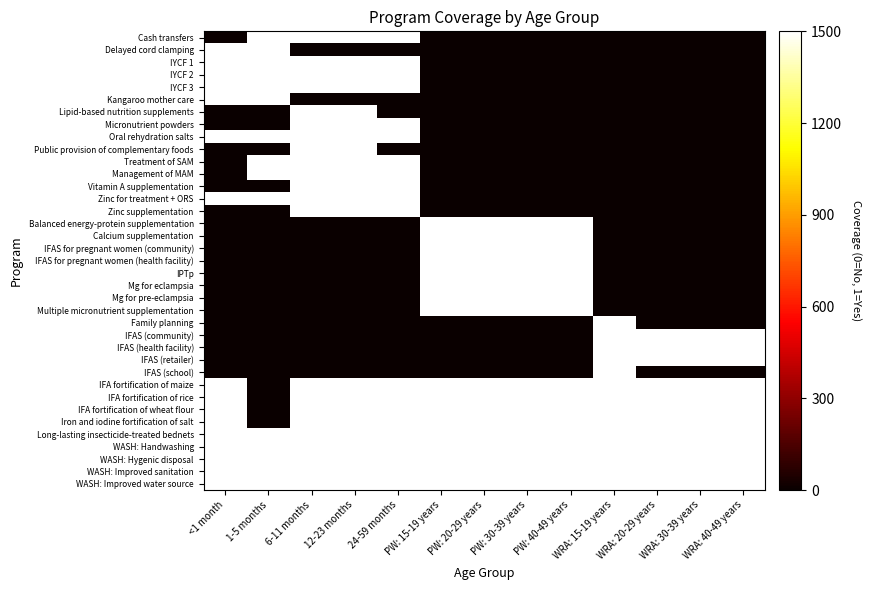

Reading left to right, transcribe all the data shown in this chart.

Cash transfers: <1 month=0	1-5 months=1500	6-11 months=1500	12-23 months=1500	24-59 months=1500	PW: 15-19 years=0	PW: 20-29 years=0	PW: 30-39 years=0	PW: 40-49 years=0	WRA: 15-19 years=0	WRA: 20-29 years=0	WRA: 30-39 years=0	WRA: 40-49 years=0
Delayed cord clamping: <1 month=1500	1-5 months=1500	6-11 months=0	12-23 months=0	24-59 months=0	PW: 15-19 years=0	PW: 20-29 years=0	PW: 30-39 years=0	PW: 40-49 years=0	WRA: 15-19 years=0	WRA: 20-29 years=0	WRA: 30-39 years=0	WRA: 40-49 years=0
IYCF 1: <1 month=1500	1-5 months=1500	6-11 months=1500	12-23 months=1500	24-59 months=1500	PW: 15-19 years=0	PW: 20-29 years=0	PW: 30-39 years=0	PW: 40-49 years=0	WRA: 15-19 years=0	WRA: 20-29 years=0	WRA: 30-39 years=0	WRA: 40-49 years=0
IYCF 2: <1 month=1500	1-5 months=1500	6-11 months=1500	12-23 months=1500	24-59 months=1500	PW: 15-19 years=0	PW: 20-29 years=0	PW: 30-39 years=0	PW: 40-49 years=0	WRA: 15-19 years=0	WRA: 20-29 years=0	WRA: 30-39 years=0	WRA: 40-49 years=0
IYCF 3: <1 month=1500	1-5 months=1500	6-11 months=1500	12-23 months=1500	24-59 months=1500	PW: 15-19 years=0	PW: 20-29 years=0	PW: 30-39 years=0	PW: 40-49 years=0	WRA: 15-19 years=0	WRA: 20-29 years=0	WRA: 30-39 years=0	WRA: 40-49 years=0
Kangaroo mother care: <1 month=1500	1-5 months=1500	6-11 months=0	12-23 months=0	24-59 months=0	PW: 15-19 years=0	PW: 20-29 years=0	PW: 30-39 years=0	PW: 40-49 years=0	WRA: 15-19 years=0	WRA: 20-29 years=0	WRA: 30-39 years=0	WRA: 40-49 years=0
Lipid-based nutrition supplements: <1 month=0	1-5 months=0	6-11 months=1500	12-23 months=1500	24-59 months=0	PW: 15-19 years=0	PW: 20-29 years=0	PW: 30-39 years=0	PW: 40-49 years=0	WRA: 15-19 years=0	WRA: 20-29 years=0	WRA: 30-39 years=0	WRA: 40-49 years=0
Micronutrient powders: <1 month=0	1-5 months=0	6-11 months=1500	12-23 months=1500	24-59 months=1500	PW: 15-19 years=0	PW: 20-29 years=0	PW: 30-39 years=0	PW: 40-49 years=0	WRA: 15-19 years=0	WRA: 20-29 years=0	WRA: 30-39 years=0	WRA: 40-49 years=0
Oral rehydration salts: <1 month=1500	1-5 months=1500	6-11 months=1500	12-23 months=1500	24-59 months=1500	PW: 15-19 years=0	PW: 20-29 years=0	PW: 30-39 years=0	PW: 40-49 years=0	WRA: 15-19 years=0	WRA: 20-29 years=0	WRA: 30-39 years=0	WRA: 40-49 years=0
Public provision of complementary foods: <1 month=0	1-5 months=0	6-11 months=1500	12-23 months=1500	24-59 months=0	PW: 15-19 years=0	PW: 20-29 years=0	PW: 30-39 years=0	PW: 40-49 years=0	WRA: 15-19 years=0	WRA: 20-29 years=0	WRA: 30-39 years=0	WRA: 40-49 years=0
Treatment of SAM: <1 month=0	1-5 months=1500	6-11 months=1500	12-23 months=1500	24-59 months=1500	PW: 15-19 years=0	PW: 20-29 years=0	PW: 30-39 years=0	PW: 40-49 years=0	WRA: 15-19 years=0	WRA: 20-29 years=0	WRA: 30-39 years=0	WRA: 40-49 years=0
Management of MAM: <1 month=0	1-5 months=1500	6-11 months=1500	12-23 months=1500	24-59 months=1500	PW: 15-19 years=0	PW: 20-29 years=0	PW: 30-39 years=0	PW: 40-49 years=0	WRA: 15-19 years=0	WRA: 20-29 years=0	WRA: 30-39 years=0	WRA: 40-49 years=0
Vitamin A supplementation: <1 month=0	1-5 months=0	6-11 months=1500	12-23 months=1500	24-59 months=1500	PW: 15-19 years=0	PW: 20-29 years=0	PW: 30-39 years=0	PW: 40-49 years=0	WRA: 15-19 years=0	WRA: 20-29 years=0	WRA: 30-39 years=0	WRA: 40-49 years=0
Zinc for treatment + ORS: <1 month=1500	1-5 months=1500	6-11 months=1500	12-23 months=1500	24-59 months=1500	PW: 15-19 years=0	PW: 20-29 years=0	PW: 30-39 years=0	PW: 40-49 years=0	WRA: 15-19 years=0	WRA: 20-29 years=0	WRA: 30-39 years=0	WRA: 40-49 years=0
Zinc supplementation: <1 month=0	1-5 months=0	6-11 months=1500	12-23 months=1500	24-59 months=1500	PW: 15-19 years=0	PW: 20-29 years=0	PW: 30-39 years=0	PW: 40-49 years=0	WRA: 15-19 years=0	WRA: 20-29 years=0	WRA: 30-39 years=0	WRA: 40-49 years=0
Balanced energy-protein supplementation: <1 month=0	1-5 months=0	6-11 months=0	12-23 months=0	24-59 months=0	PW: 15-19 years=1500	PW: 20-29 years=1500	PW: 30-39 years=1500	PW: 40-49 years=1500	WRA: 15-19 years=0	WRA: 20-29 years=0	WRA: 30-39 years=0	WRA: 40-49 years=0
Calcium supplementation: <1 month=0	1-5 months=0	6-11 months=0	12-23 months=0	24-59 months=0	PW: 15-19 years=1500	PW: 20-29 years=1500	PW: 30-39 years=1500	PW: 40-49 years=1500	WRA: 15-19 years=0	WRA: 20-29 years=0	WRA: 30-39 years=0	WRA: 40-49 years=0
IFAS for pregnant women (community): <1 month=0	1-5 months=0	6-11 months=0	12-23 months=0	24-59 months=0	PW: 15-19 years=1500	PW: 20-29 years=1500	PW: 30-39 years=1500	PW: 40-49 years=1500	WRA: 15-19 years=0	WRA: 20-29 years=0	WRA: 30-39 years=0	WRA: 40-49 years=0
IFAS for pregnant women (health facility): <1 month=0	1-5 months=0	6-11 months=0	12-23 months=0	24-59 months=0	PW: 15-19 years=1500	PW: 20-29 years=1500	PW: 30-39 years=1500	PW: 40-49 years=1500	WRA: 15-19 years=0	WRA: 20-29 years=0	WRA: 30-39 years=0	WRA: 40-49 years=0
IPTp: <1 month=0	1-5 months=0	6-11 months=0	12-23 months=0	24-59 months=0	PW: 15-19 years=1500	PW: 20-29 years=1500	PW: 30-39 years=1500	PW: 40-49 years=1500	WRA: 15-19 years=0	WRA: 20-29 years=0	WRA: 30-39 years=0	WRA: 40-49 years=0
Mg for eclampsia: <1 month=0	1-5 months=0	6-11 months=0	12-23 months=0	24-59 months=0	PW: 15-19 years=1500	PW: 20-29 years=1500	PW: 30-39 years=1500	PW: 40-49 years=1500	WRA: 15-19 years=0	WRA: 20-29 years=0	WRA: 30-39 years=0	WRA: 40-49 years=0
Mg for pre-eclampsia: <1 month=0	1-5 months=0	6-11 months=0	12-23 months=0	24-59 months=0	PW: 15-19 years=1500	PW: 20-29 years=1500	PW: 30-39 years=1500	PW: 40-49 years=1500	WRA: 15-19 years=0	WRA: 20-29 years=0	WRA: 30-39 years=0	WRA: 40-49 years=0
Multiple micronutrient supplementation: <1 month=0	1-5 months=0	6-11 months=0	12-23 months=0	24-59 months=0	PW: 15-19 years=1500	PW: 20-29 years=1500	PW: 30-39 years=1500	PW: 40-49 years=1500	WRA: 15-19 years=0	WRA: 20-29 years=0	WRA: 30-39 years=0	WRA: 40-49 years=0
Family planning: <1 month=0	1-5 months=0	6-11 months=0	12-23 months=0	24-59 months=0	PW: 15-19 years=0	PW: 20-29 years=0	PW: 30-39 years=0	PW: 40-49 years=0	WRA: 15-19 years=1500	WRA: 20-29 years=0	WRA: 30-39 years=0	WRA: 40-49 years=0
IFAS (community): <1 month=0	1-5 months=0	6-11 months=0	12-23 months=0	24-59 months=0	PW: 15-19 years=0	PW: 20-29 years=0	PW: 30-39 years=0	PW: 40-49 years=0	WRA: 15-19 years=1500	WRA: 20-29 years=1500	WRA: 30-39 years=1500	WRA: 40-49 years=1500
IFAS (health facility): <1 month=0	1-5 months=0	6-11 months=0	12-23 months=0	24-59 months=0	PW: 15-19 years=0	PW: 20-29 years=0	PW: 30-39 years=0	PW: 40-49 years=0	WRA: 15-19 years=1500	WRA: 20-29 years=1500	WRA: 30-39 years=1500	WRA: 40-49 years=1500
IFAS (retailer): <1 month=0	1-5 months=0	6-11 months=0	12-23 months=0	24-59 months=0	PW: 15-19 years=0	PW: 20-29 years=0	PW: 30-39 years=0	PW: 40-49 years=0	WRA: 15-19 years=1500	WRA: 20-29 years=1500	WRA: 30-39 years=1500	WRA: 40-49 years=1500
IFAS (school): <1 month=0	1-5 months=0	6-11 months=0	12-23 months=0	24-59 months=0	PW: 15-19 years=0	PW: 20-29 years=0	PW: 30-39 years=0	PW: 40-49 years=0	WRA: 15-19 years=1500	WRA: 20-29 years=0	WRA: 30-39 years=0	WRA: 40-49 years=0
IFA fortification of maize: <1 month=1500	1-5 months=0	6-11 months=1500	12-23 months=1500	24-59 months=1500	PW: 15-19 years=1500	PW: 20-29 years=1500	PW: 30-39 years=1500	PW: 40-49 years=1500	WRA: 15-19 years=1500	WRA: 20-29 years=1500	WRA: 30-39 years=1500	WRA: 40-49 years=1500
IFA fortification of rice: <1 month=1500	1-5 months=0	6-11 months=1500	12-23 months=1500	24-59 months=1500	PW: 15-19 years=1500	PW: 20-29 years=1500	PW: 30-39 years=1500	PW: 40-49 years=1500	WRA: 15-19 years=1500	WRA: 20-29 years=1500	WRA: 30-39 years=1500	WRA: 40-49 years=1500
IFA fortification of wheat flour: <1 month=1500	1-5 months=0	6-11 months=1500	12-23 months=1500	24-59 months=1500	PW: 15-19 years=1500	PW: 20-29 years=1500	PW: 30-39 years=1500	PW: 40-49 years=1500	WRA: 15-19 years=1500	WRA: 20-29 years=1500	WRA: 30-39 years=1500	WRA: 40-49 years=1500
Iron and iodine fortification of salt: <1 month=1500	1-5 months=0	6-11 months=1500	12-23 months=1500	24-59 months=1500	PW: 15-19 years=1500	PW: 20-29 years=1500	PW: 30-39 years=1500	PW: 40-49 years=1500	WRA: 15-19 years=1500	WRA: 20-29 years=1500	WRA: 30-39 years=1500	WRA: 40-49 years=1500
Long-lasting insecticide-treated bednets: <1 month=1500	1-5 months=1500	6-11 months=1500	12-23 months=1500	24-59 months=1500	PW: 15-19 years=1500	PW: 20-29 years=1500	PW: 30-39 years=1500	PW: 40-49 years=1500	WRA: 15-19 years=1500	WRA: 20-29 years=1500	WRA: 30-39 years=1500	WRA: 40-49 years=1500
WASH: Handwashing: <1 month=1500	1-5 months=1500	6-11 months=1500	12-23 months=1500	24-59 months=1500	PW: 15-19 years=1500	PW: 20-29 years=1500	PW: 30-39 years=1500	PW: 40-49 years=1500	WRA: 15-19 years=1500	WRA: 20-29 years=1500	WRA: 30-39 years=1500	WRA: 40-49 years=1500
WASH: Hygenic disposal: <1 month=1500	1-5 months=1500	6-11 months=1500	12-23 months=1500	24-59 months=1500	PW: 15-19 years=1500	PW: 20-29 years=1500	PW: 30-39 years=1500	PW: 40-49 years=1500	WRA: 15-19 years=1500	WRA: 20-29 years=1500	WRA: 30-39 years=1500	WRA: 40-49 years=1500
WASH: Improved sanitation: <1 month=1500	1-5 months=1500	6-11 months=1500	12-23 months=1500	24-59 months=1500	PW: 15-19 years=1500	PW: 20-29 years=1500	PW: 30-39 years=1500	PW: 40-49 years=1500	WRA: 15-19 years=1500	WRA: 20-29 years=1500	WRA: 30-39 years=1500	WRA: 40-49 years=1500
WASH: Improved water source: <1 month=1500	1-5 months=1500	6-11 months=1500	12-23 months=1500	24-59 months=1500	PW: 15-19 years=1500	PW: 20-29 years=1500	PW: 30-39 years=1500	PW: 40-49 years=1500	WRA: 15-19 years=1500	WRA: 20-29 years=1500	WRA: 30-39 years=1500	WRA: 40-49 years=1500